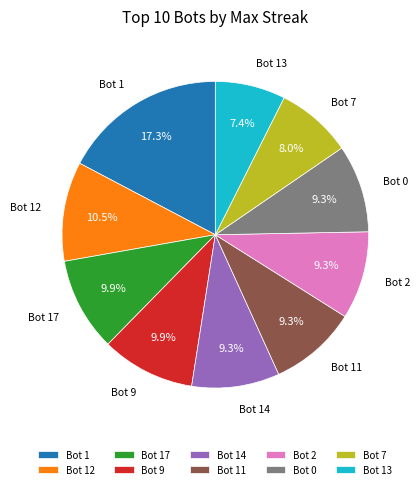

True or false: Bot 11 accounts for 9% of the total.

True